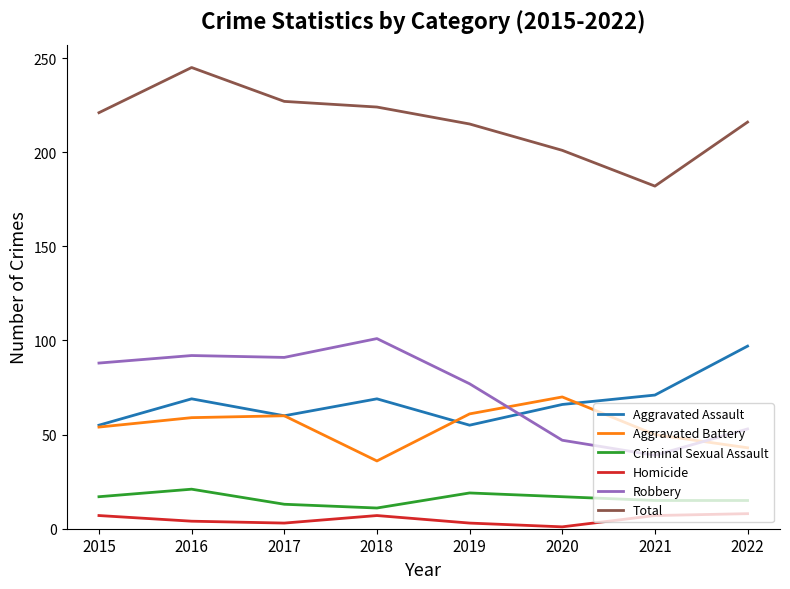

True or false: Criminal Sexual Assault and Total intersect in this chart.

False